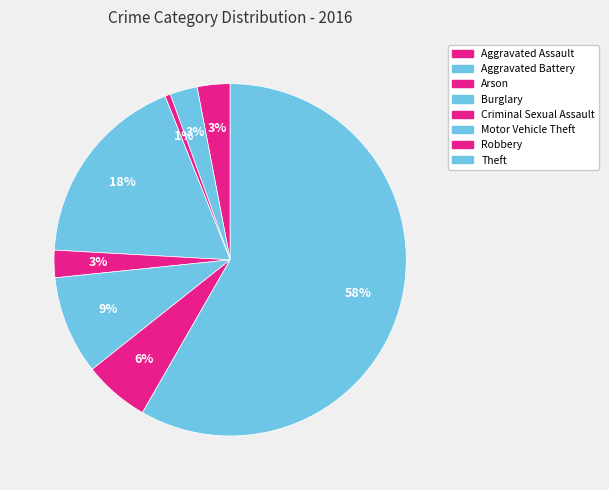

To the nearest percent, what is the difference between the largest and smallest slice percentages?

58%